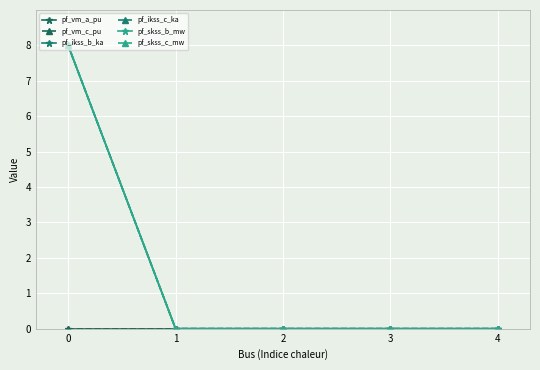

What is the sum of all pf_ikss_b_ka values?

8.0